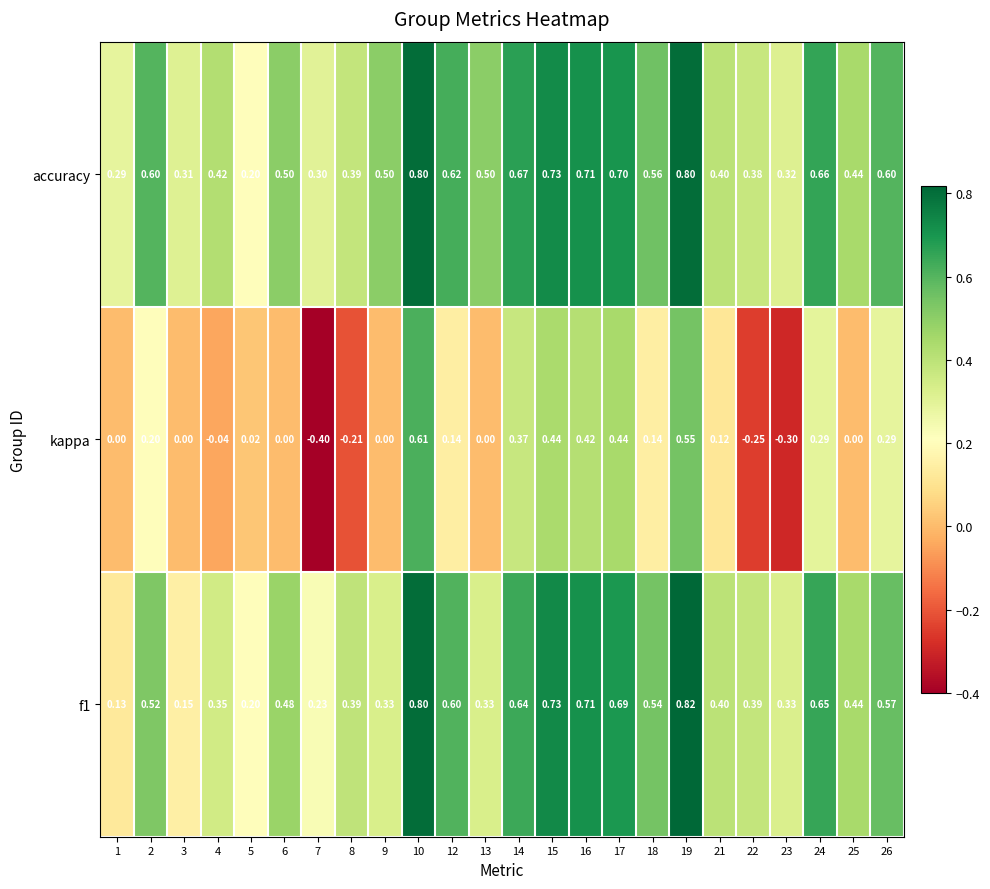

Which category has the lowest value across all series?

7